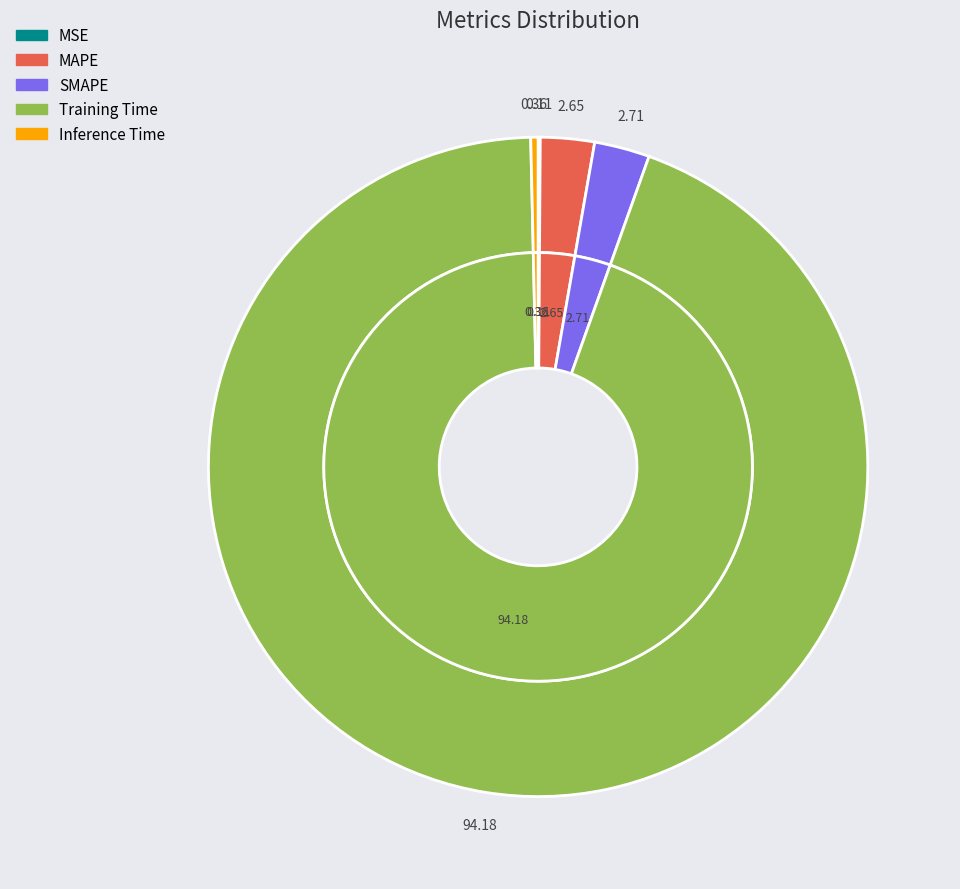

To the nearest percent, what is the combined percentage of Training Time and MAPE?

97%